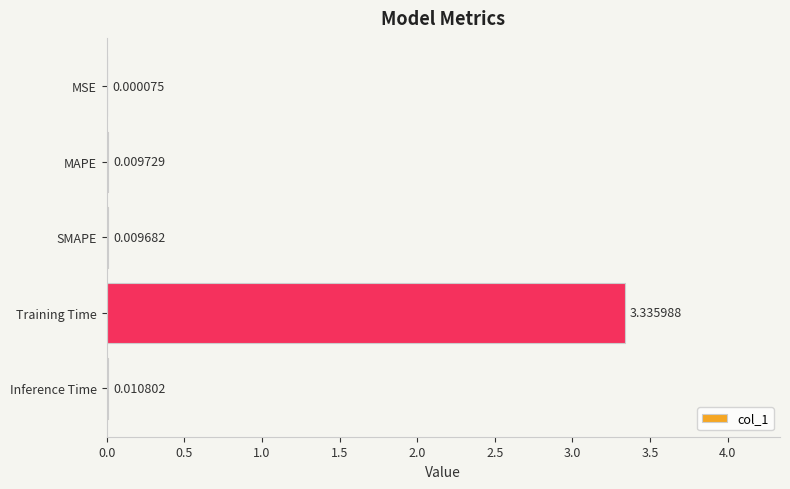

Between Training Time and MAPE, which is larger?

Training Time